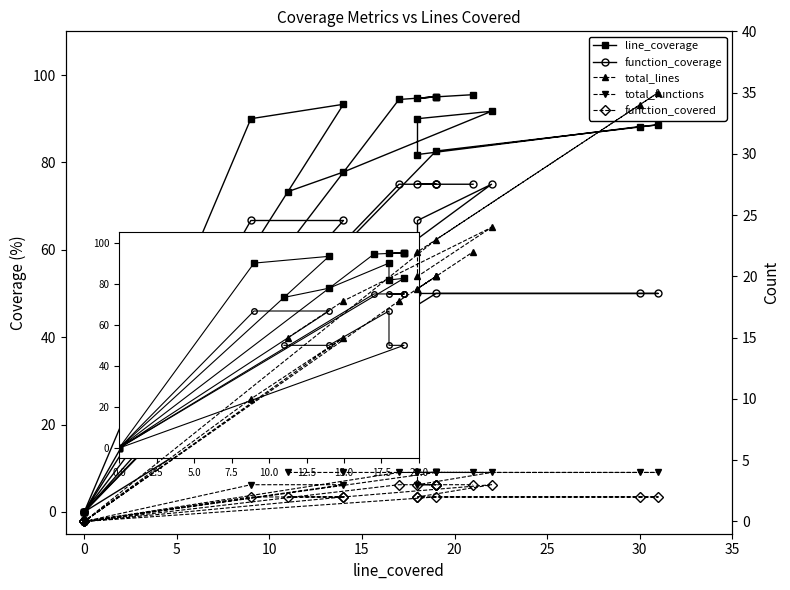

Is this an area chart (filled region under the line)?

No